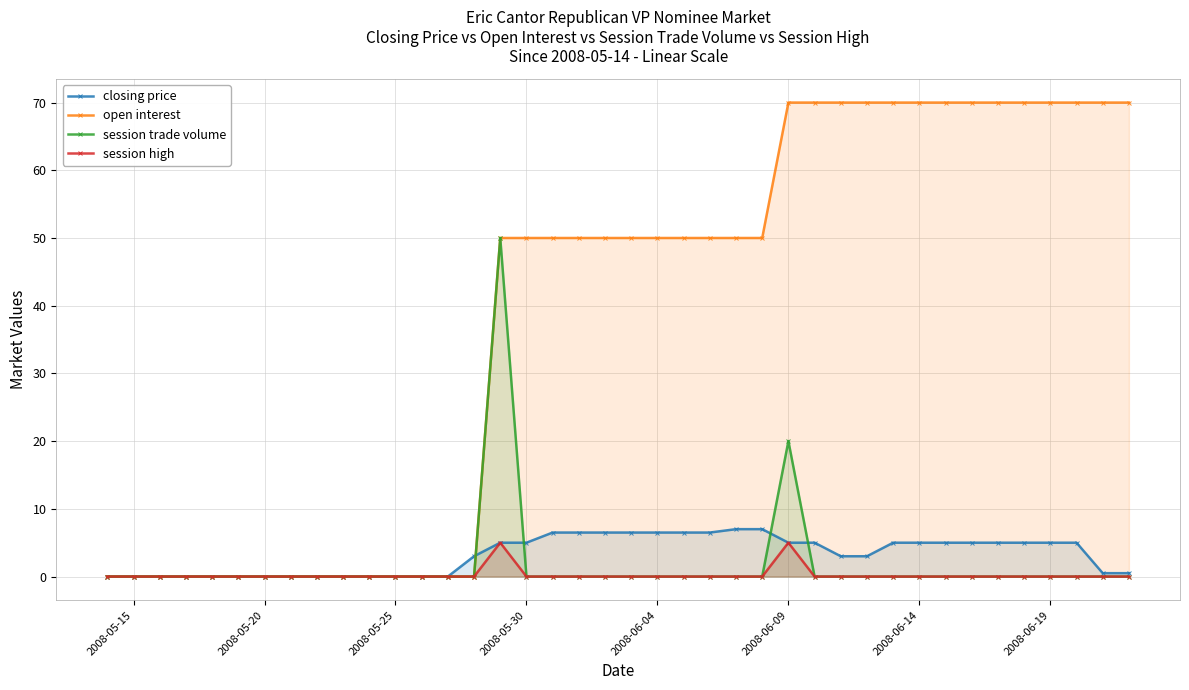

Where is session trade volume nearest to the value 25?

2008-06-09